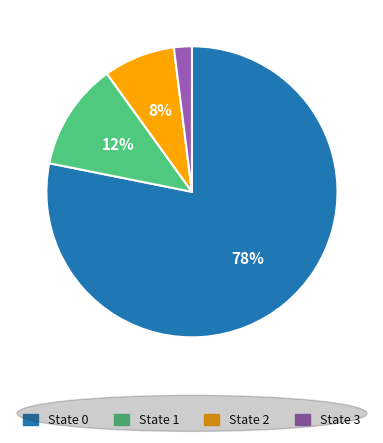

Is there any slice that represents more than half of the pie?

Yes